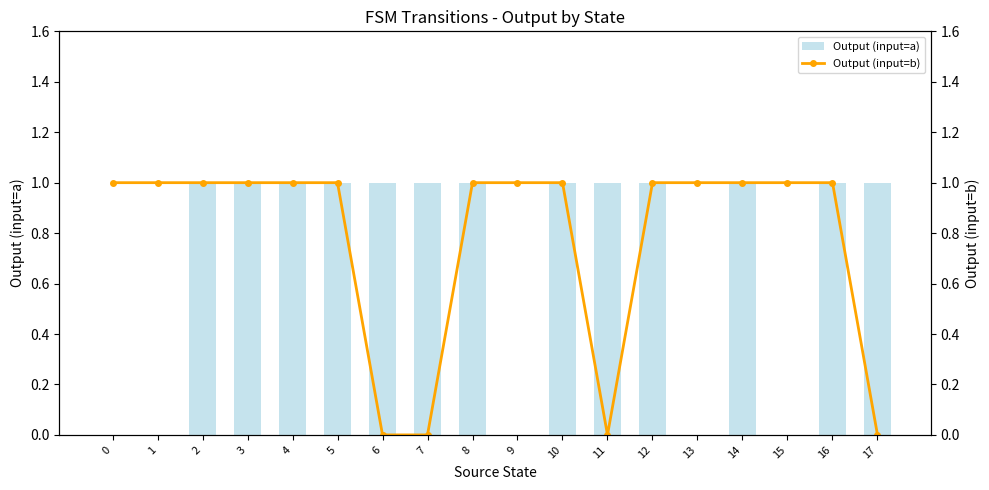

At 11, list the series in order from smallest to largest.

Output (input=b), Output (input=a)